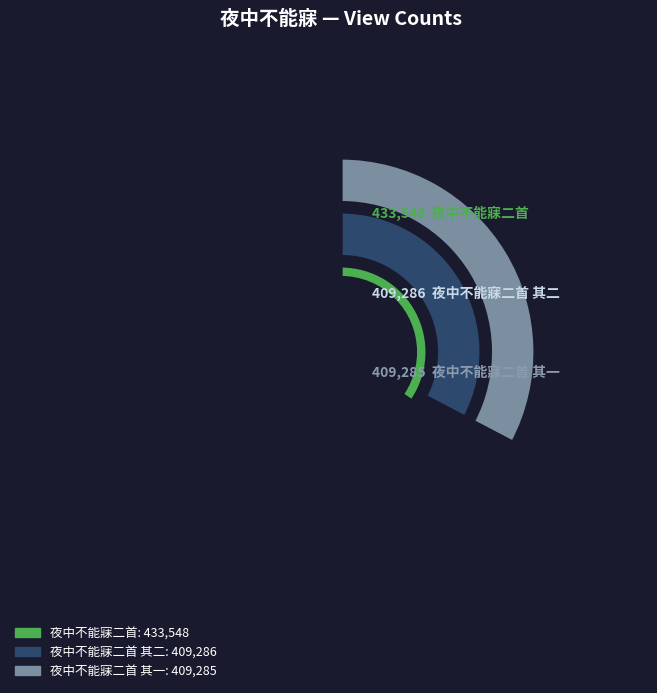

Is the sum of 夜中不能寐二首 其一 and 夜中不能寐二首 greater than half?

Yes